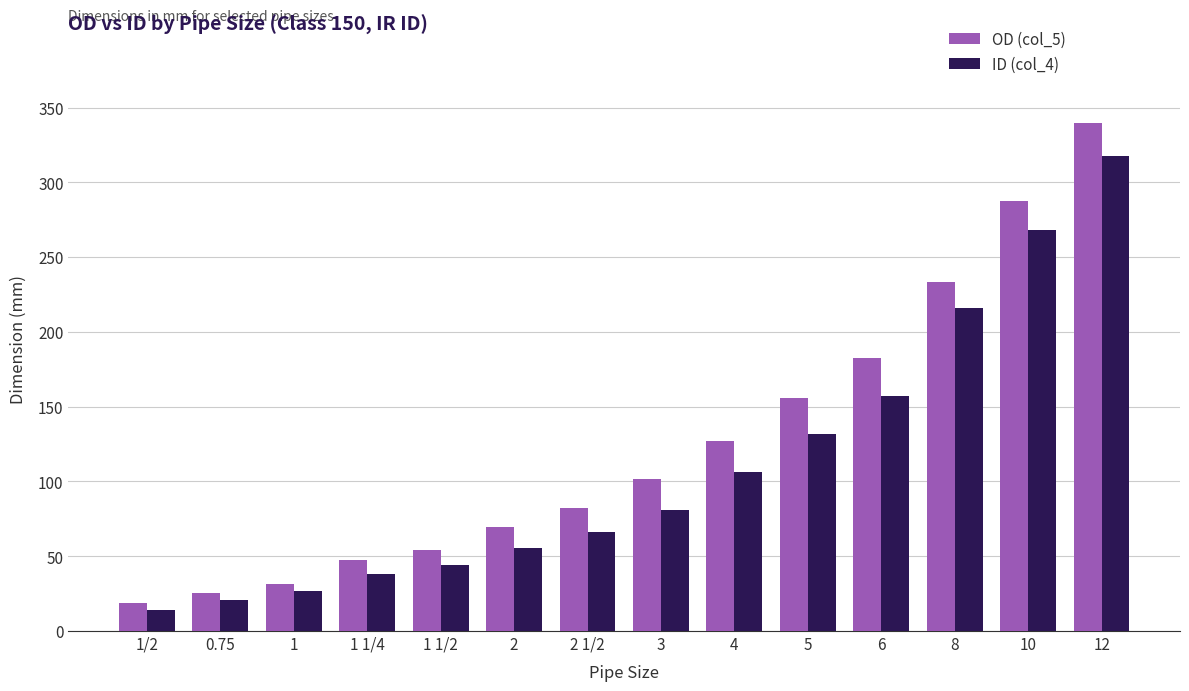

The OD (col_5) series shows 47.8 at 1 1/4. True or false?

True